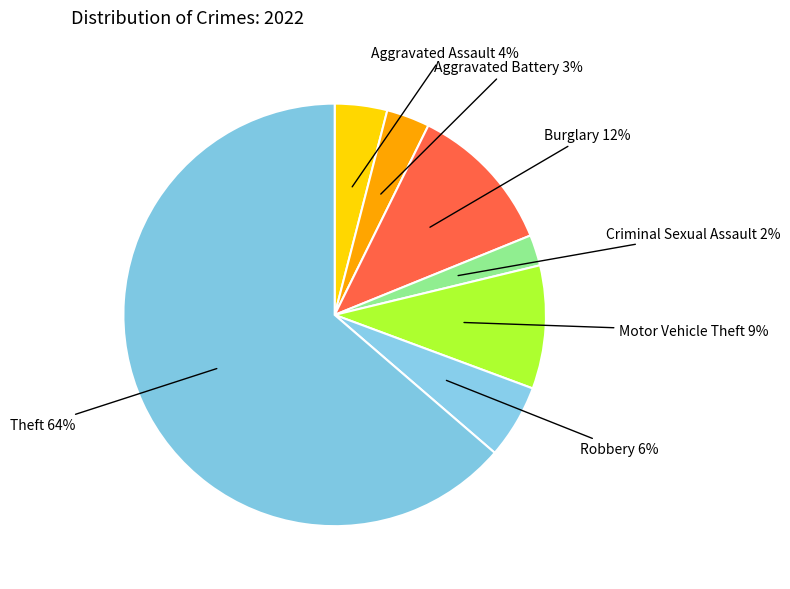

How many segments does this pie chart have?

7